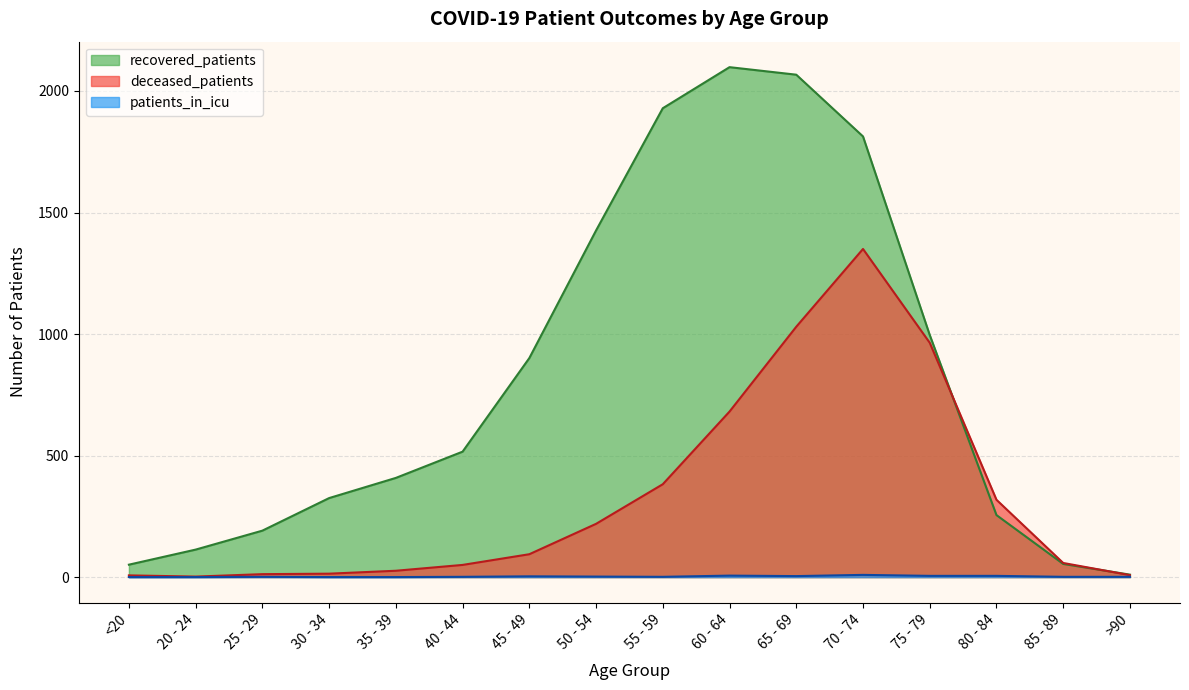

Which series has the largest range (max minus min)?

recovered_patients